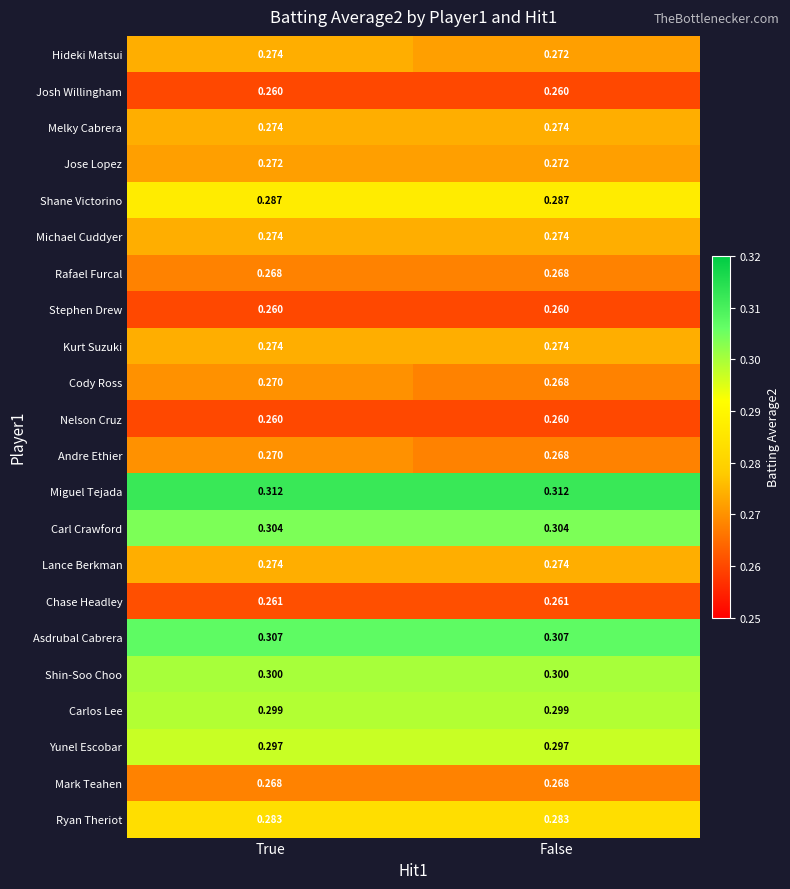

Which category has the lowest value in the Hideki Matsui series?

False